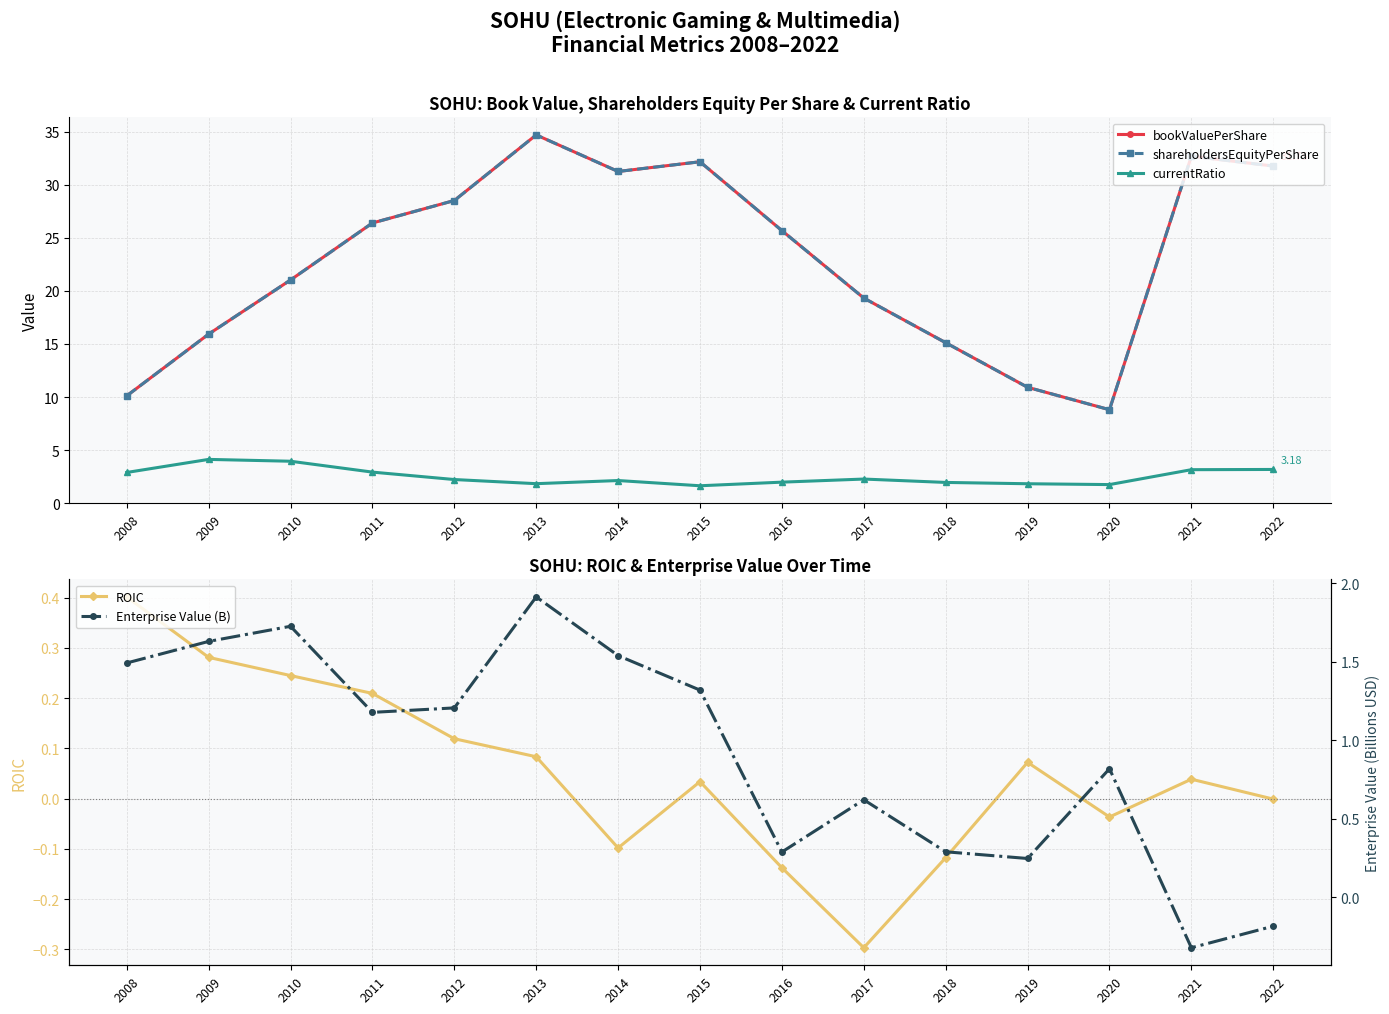

How many values in the currentRatio series are below 2?

6